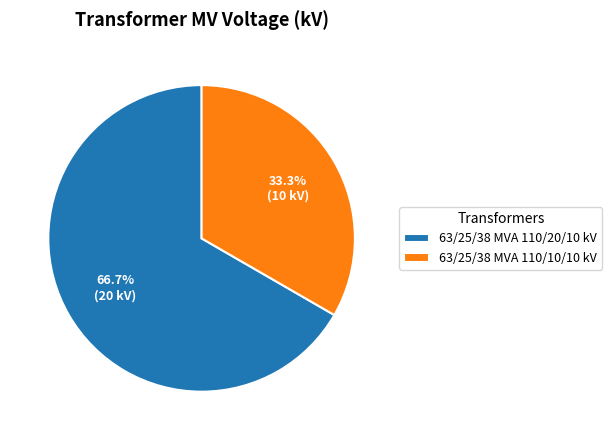

Combined, do 63/25/38 MVA 110/20/10 kV and 63/25/38 MVA 110/10/10 kV account for over 50%?

Yes